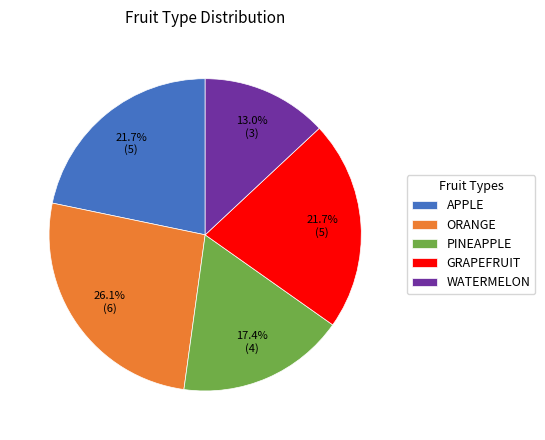

What is the largest slice in the pie chart?

ORANGE